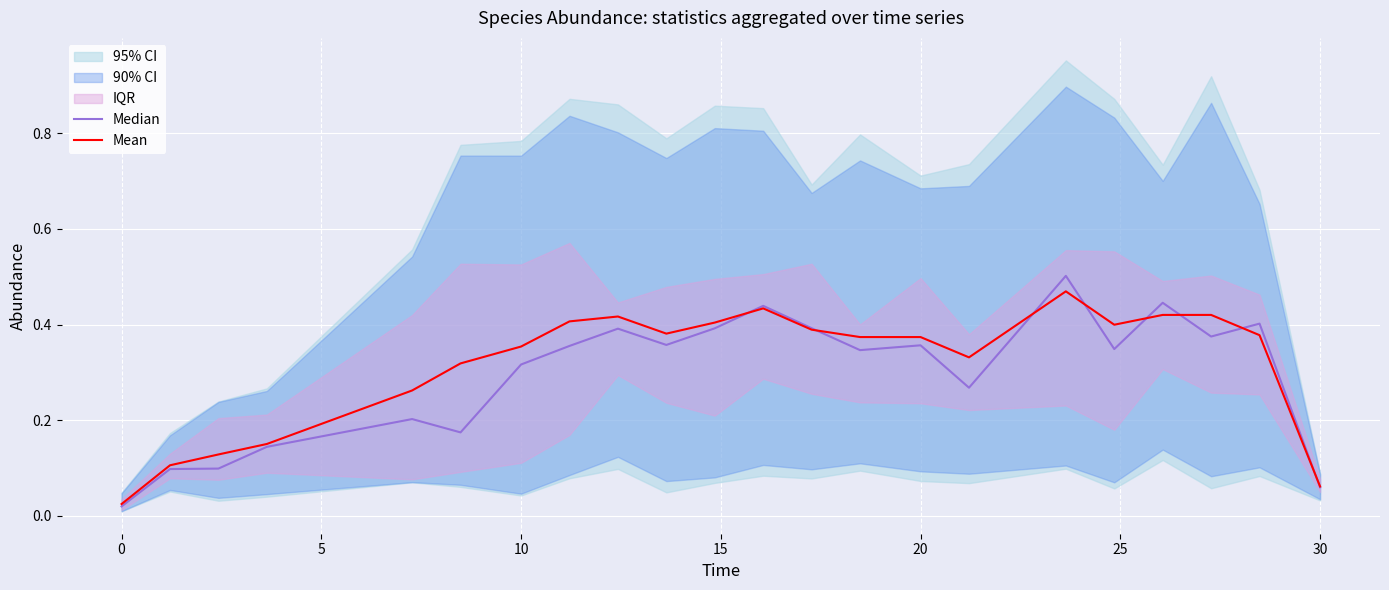

True or false: Mean has a value of 0.4 at 10.

True